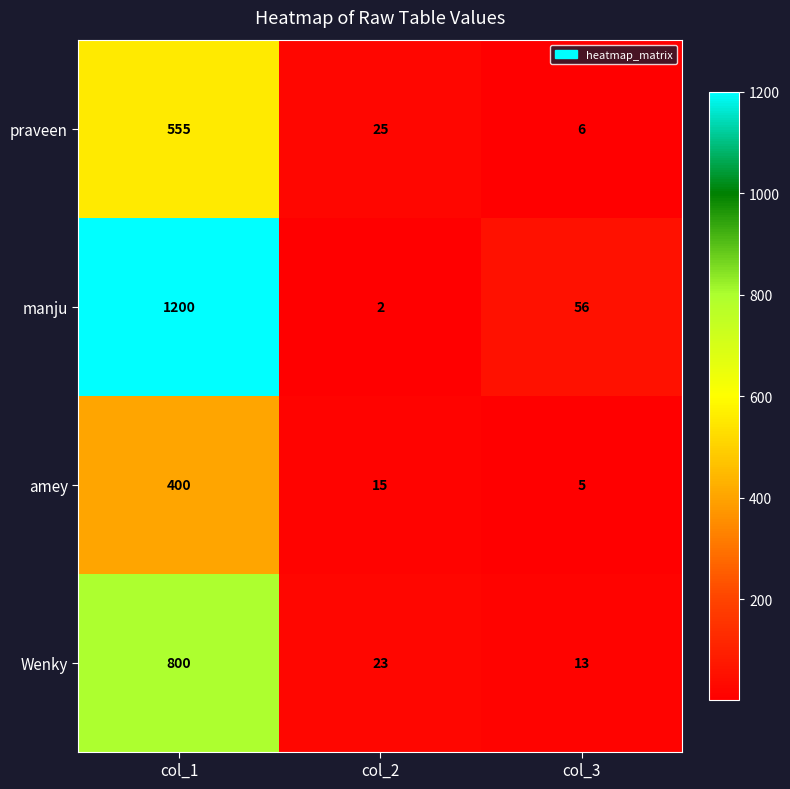

The value of Wenky at col_3 is 13. True or false?

True